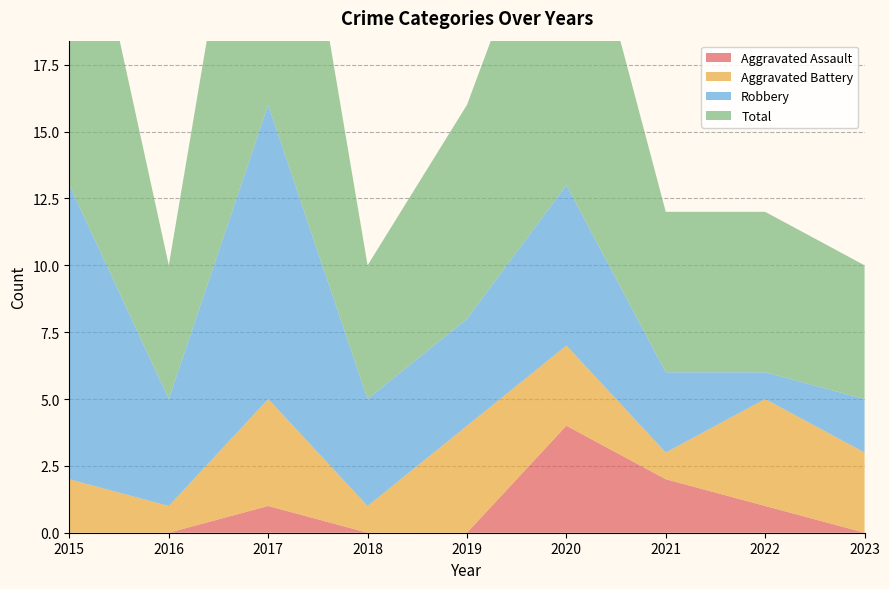

Reading left to right, transcribe all the data shown in this chart.

Aggravated Assault: 0	0	1	0	0	4	2	1	0
Aggravated Battery: 2	1	4	1	4	3	1	4	3
Robbery: 11	4	11	4	4	6	3	1	2
Total: 14	5	16	5	8	13	6	6	5